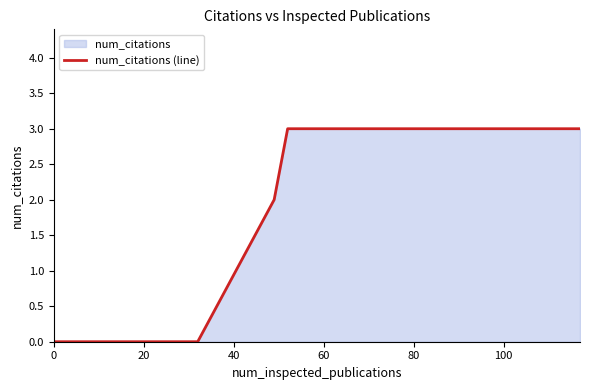

What is the difference between the maximum and minimum values?

3